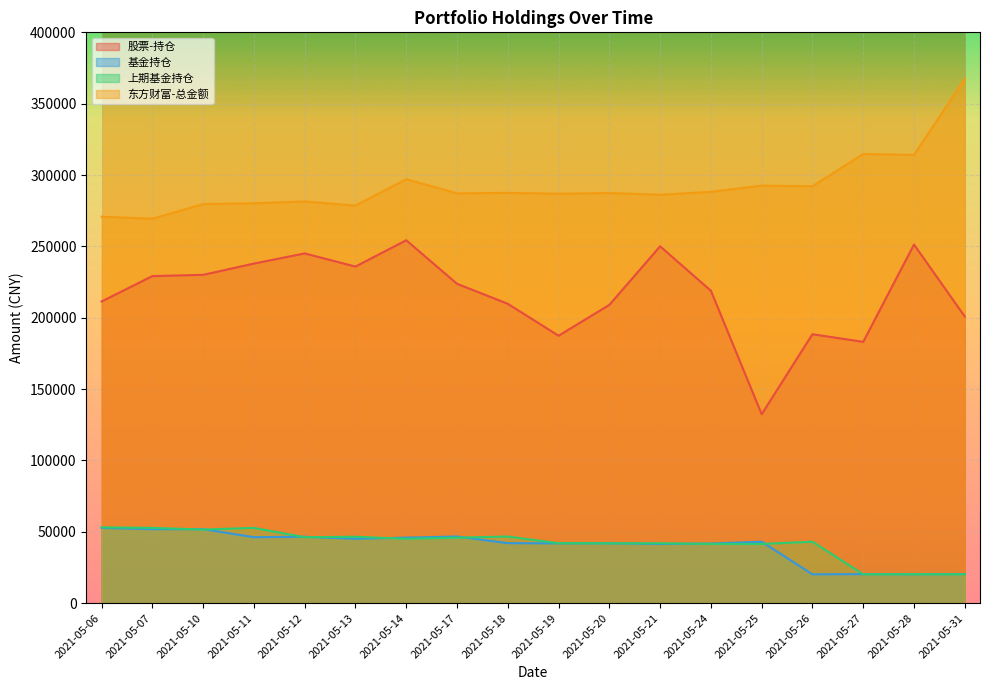

Reading left to right, what are all the values shown in this chart?

股票-持仓: 211425.9	229187.0	230066.8	237959.7	245088.3	235865.5	254312.9	223809.4	209781.2	187404.9	209008.7	250057.5	218947.2	132408.4	188449.3	183115.3	251310.4	200865.0
基金持仓: 52745.0	51853.9	51853.9	46231.8	46542.3	45103.9	45914.8	46705.3	42036.7	41928.8	41986.1	41495.8	41767.3	43060.9	20204.5	20341.8	20252.0	20384.4
上期基金持仓: 53141.5	52745.0	51599.8	52745.0	46231.8	46542.3	45103.9	45914.8	46705.3	42036.7	41928.8	41986.1	41495.8	41495.8	43060.9	20204.5	20341.8	20252.0
东方财富-总金额: 270816.6	269379.7	279653.9	280255.1	281489.7	278597.9	297075.5	287180.4	287508.1	286918.0	287399.7	286188.4	288233.0	292592.2	292136.7	314726.0	314122.9	367430.2